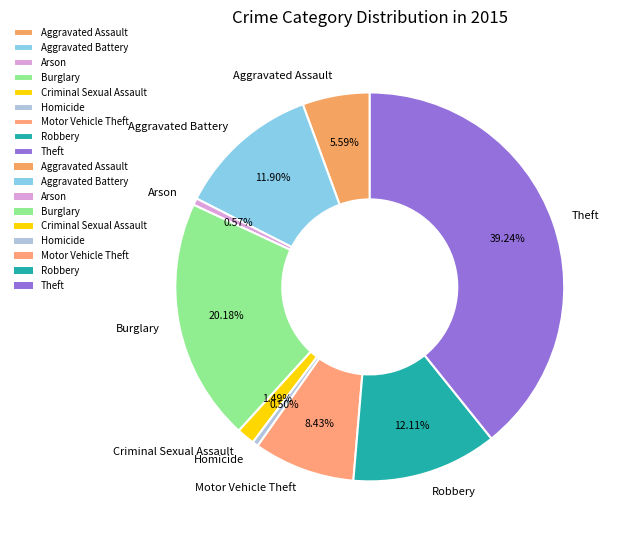

Combined, do Arson and Homicide account for over 50%?

No